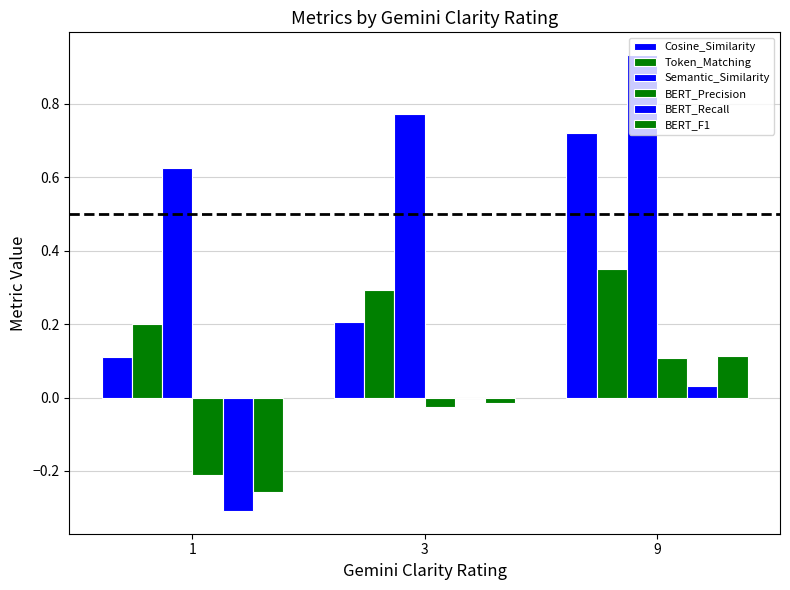

What is the spread (max minus min) of values at 9?

0.9